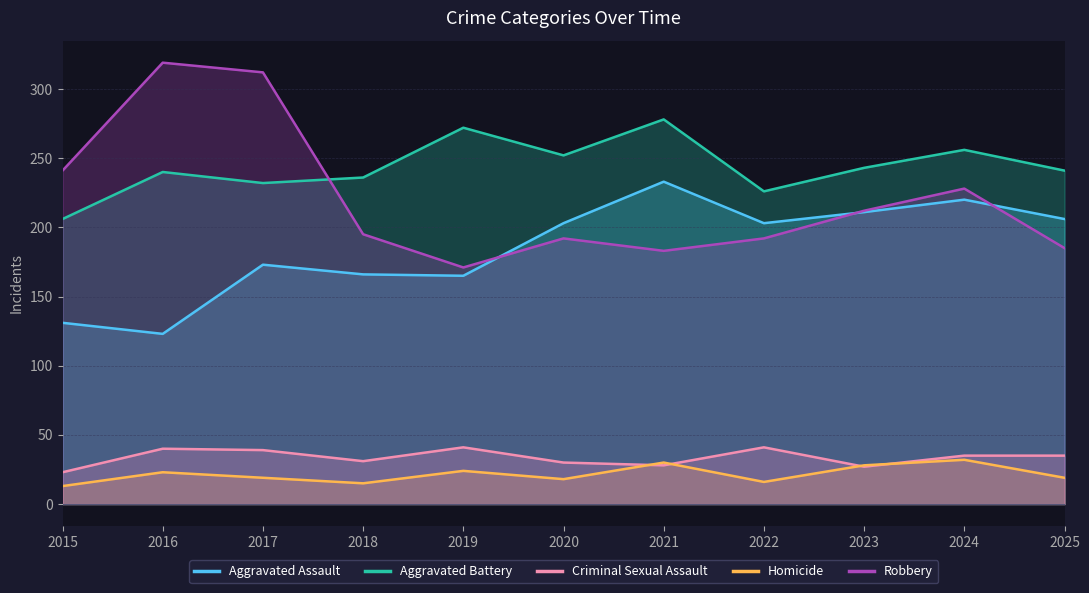

How many lines are shown in the chart?

5